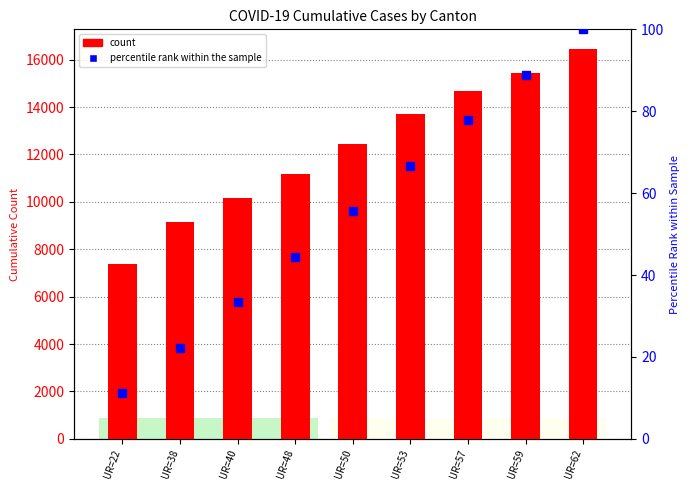

Which series has the largest range (max minus min)?

CH count